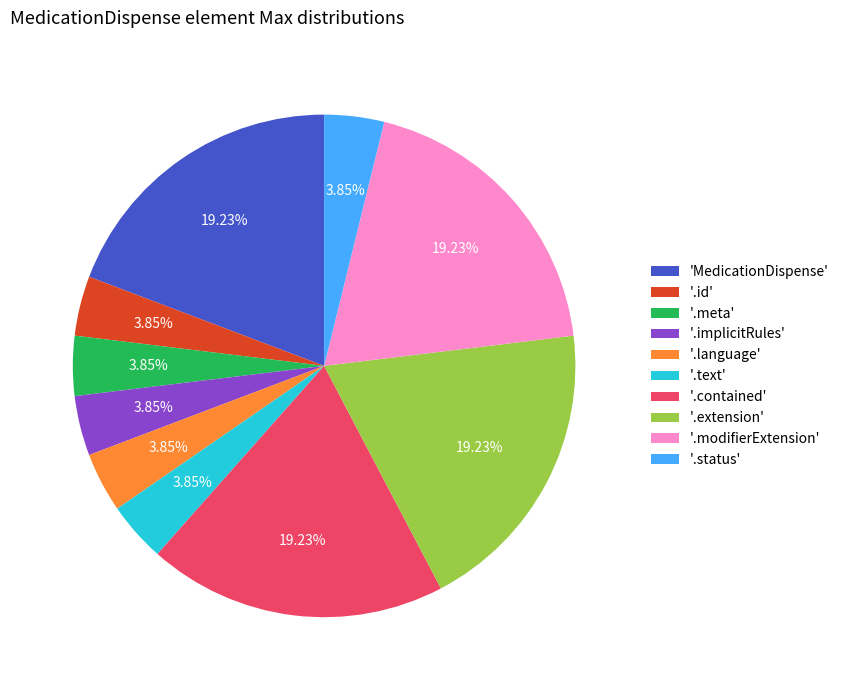

Does '.modifierExtension' represent more than half of the total?

No